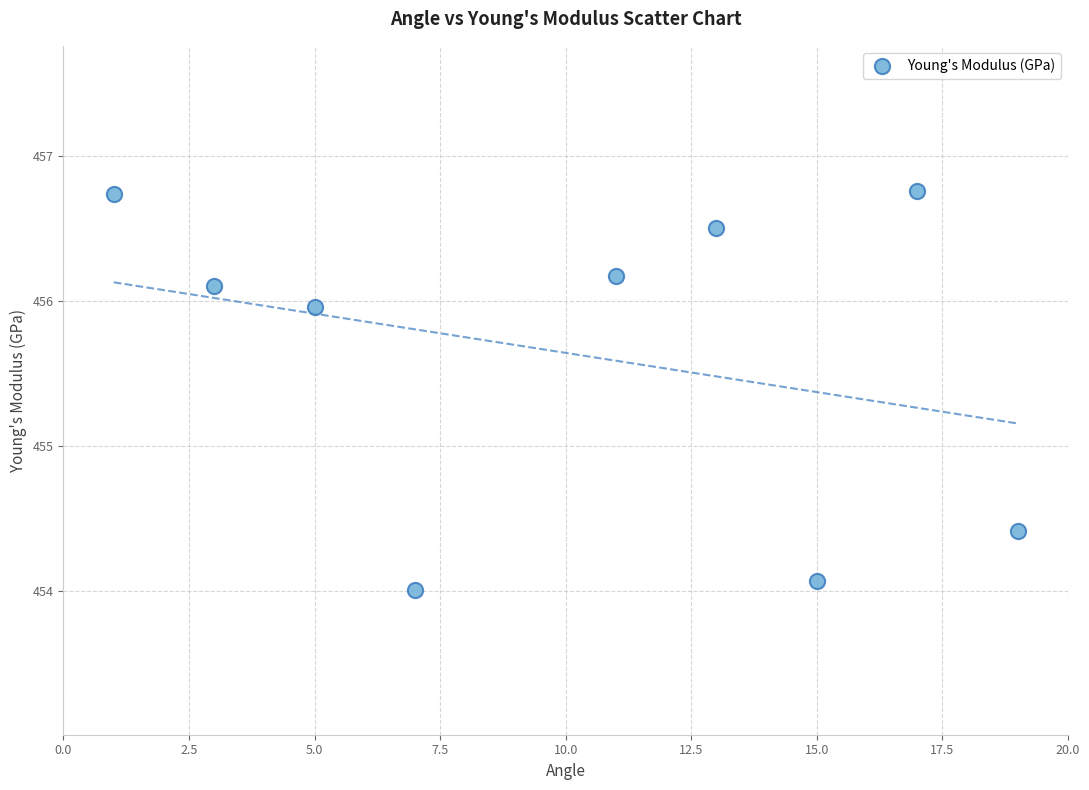

What is the range of X values (max minus min)?

18.0